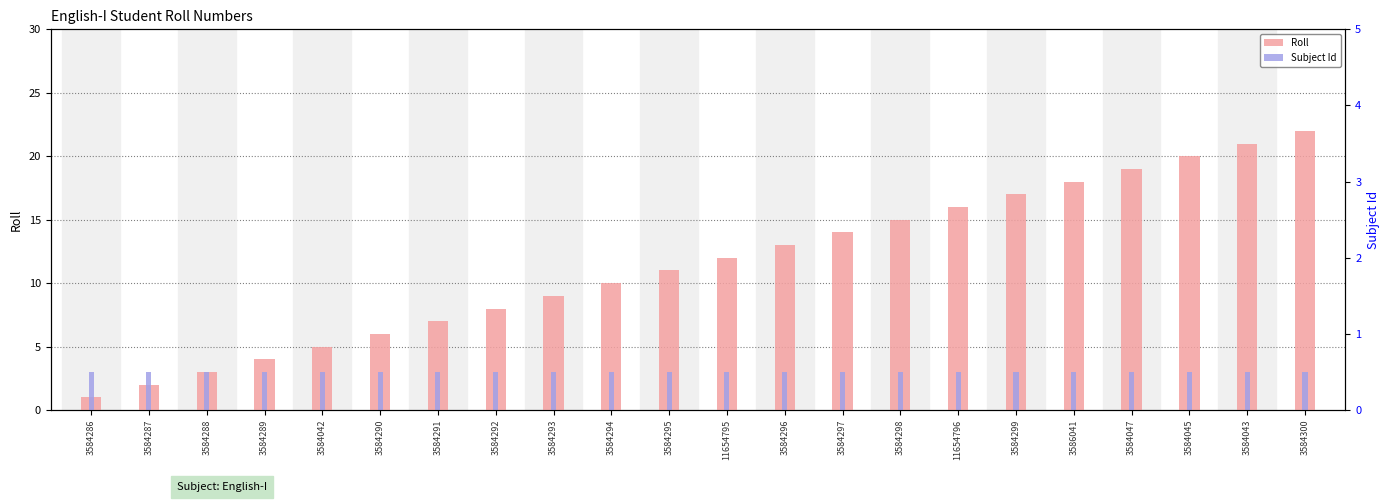

At how many categories does at least one series exceed 6?

16